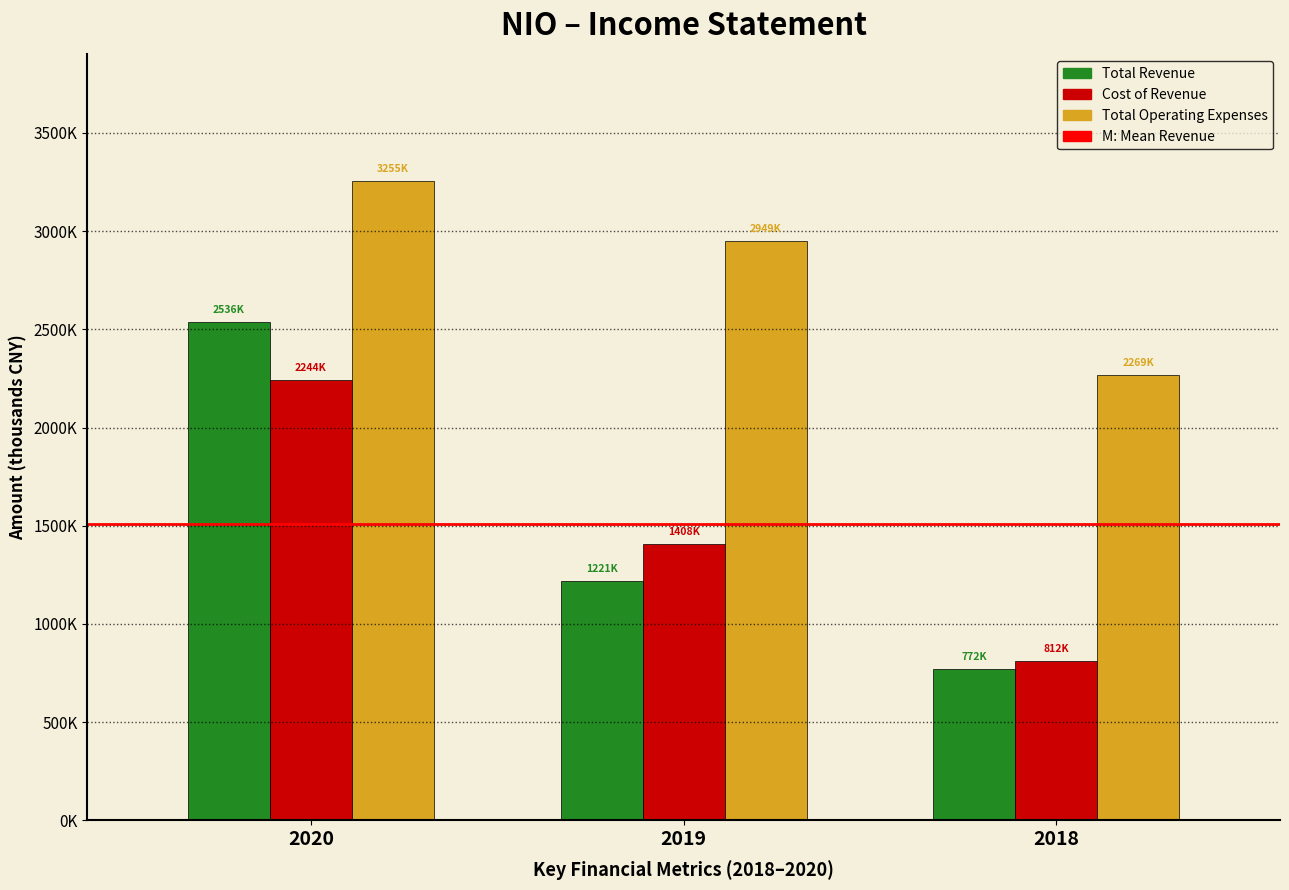

Does the chart contain any negative values?

No